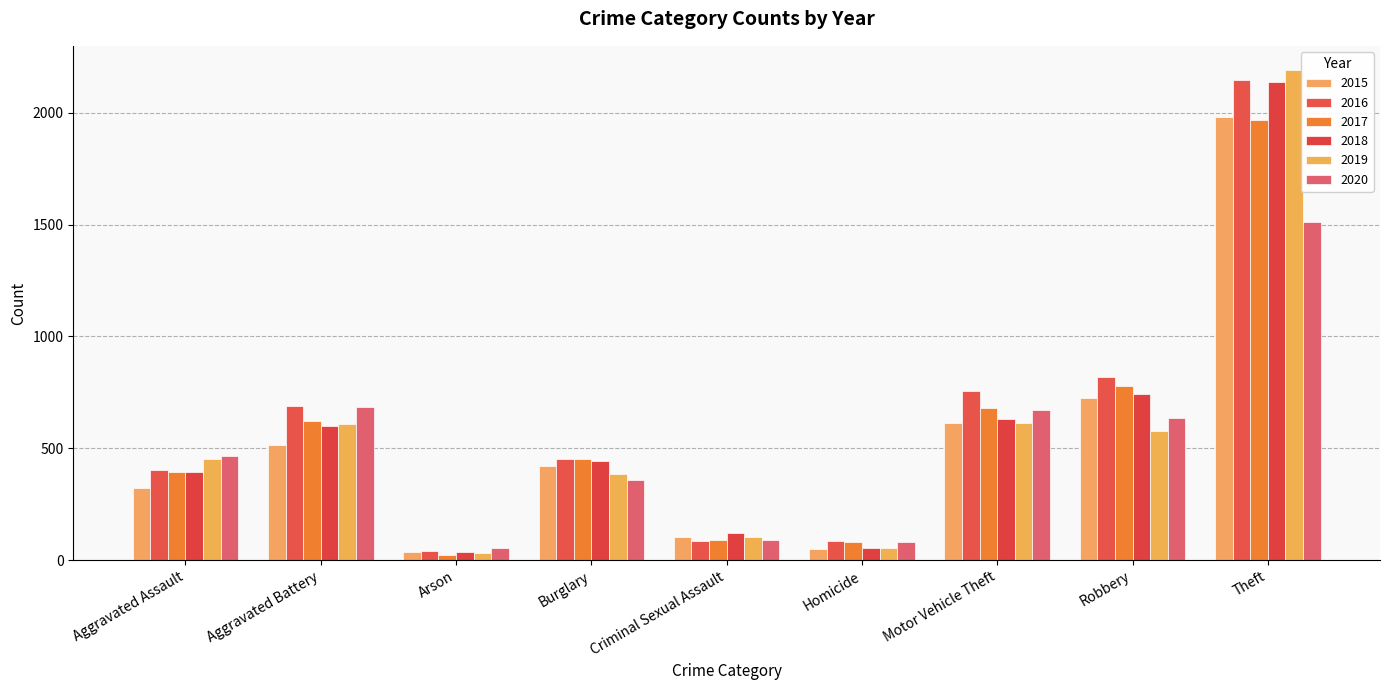

What position from the left is Criminal Sexual Assault?

5